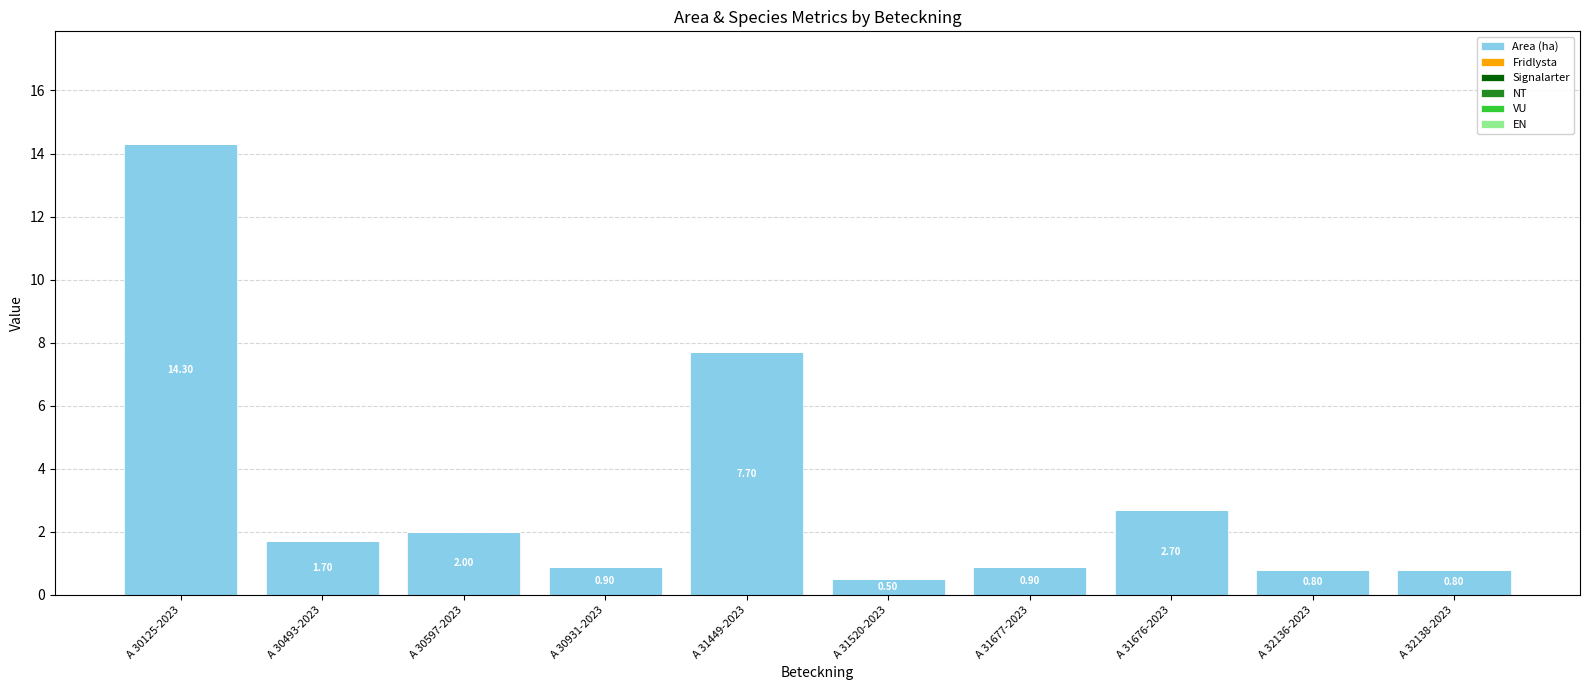

Between A 30597-2023 and A 31520-2023, which is larger?

A 30597-2023